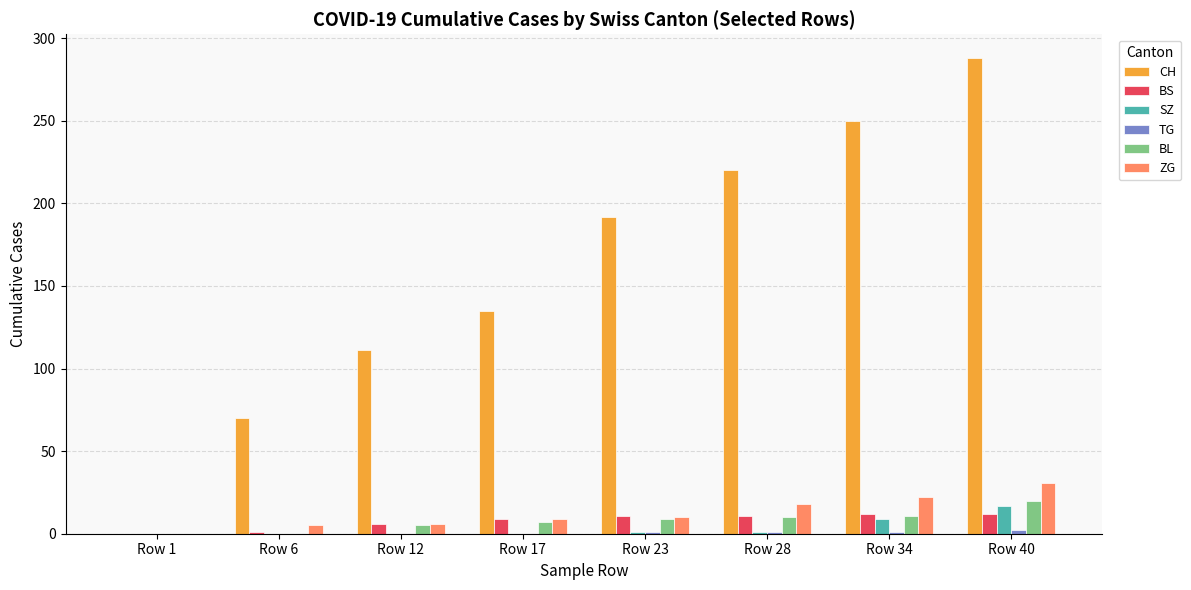

The CH series shows 250 at Row 34. True or false?

True